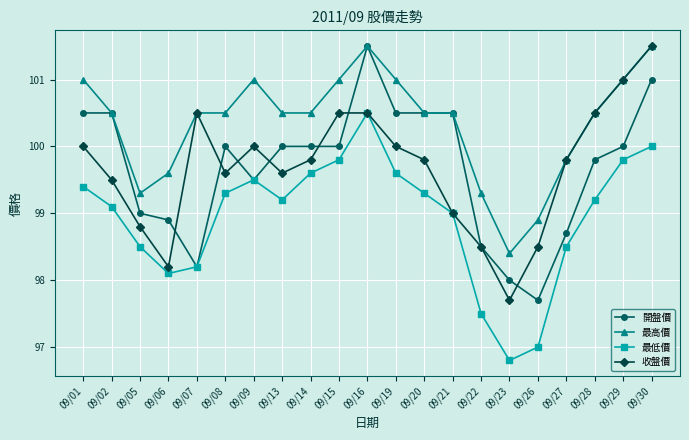

Is this an area chart (filled region under the line)?

No